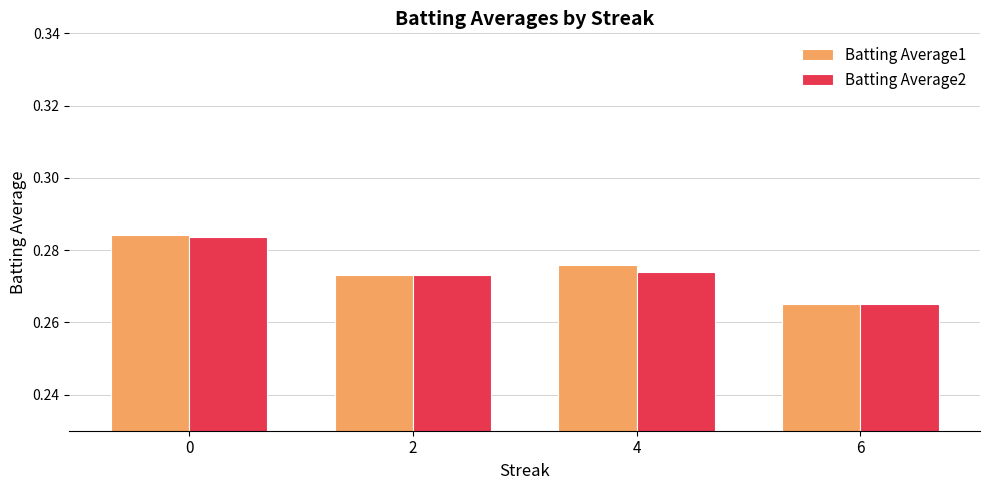

Rank the categories by Batting Average1 value from lowest to highest.

6, 2, 4, 0